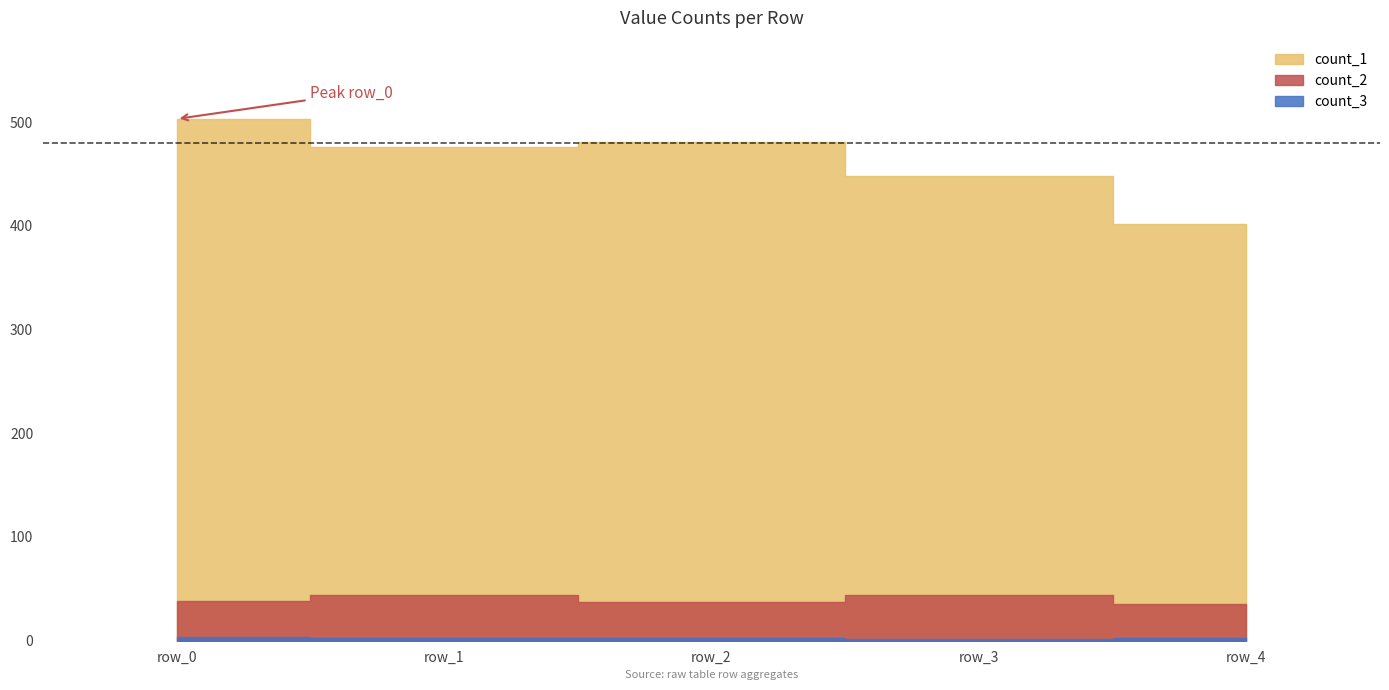

At which category is the sum across all series the highest?

row_0